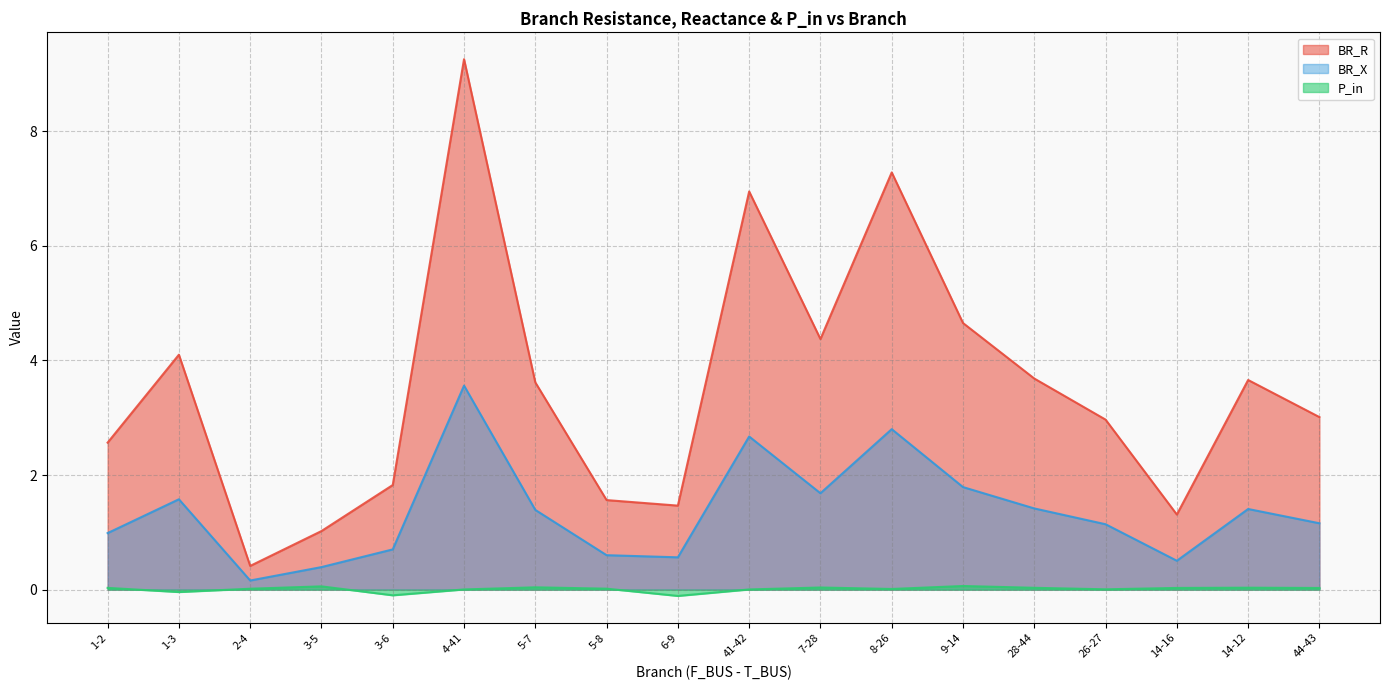

At which label does BR_X first exceed 1?

1-3